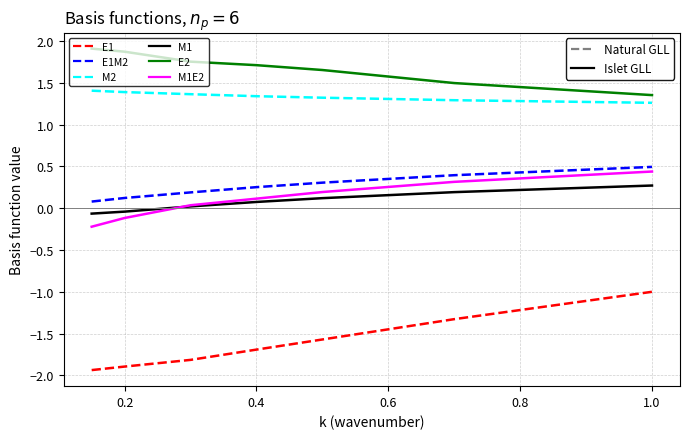

What is the highest value of the E1M2 series?

0.5